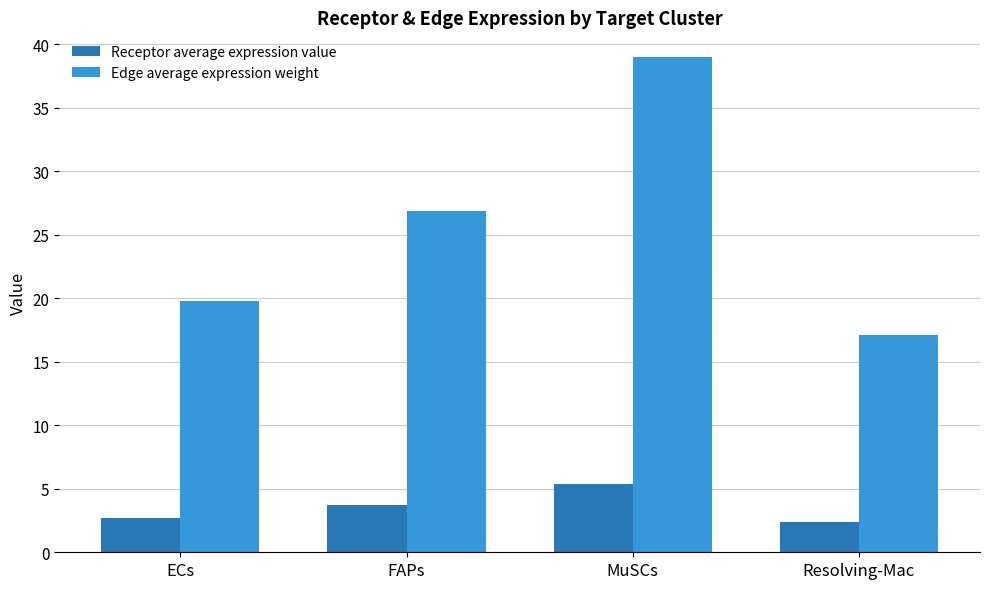

Are the bars horizontal?

No